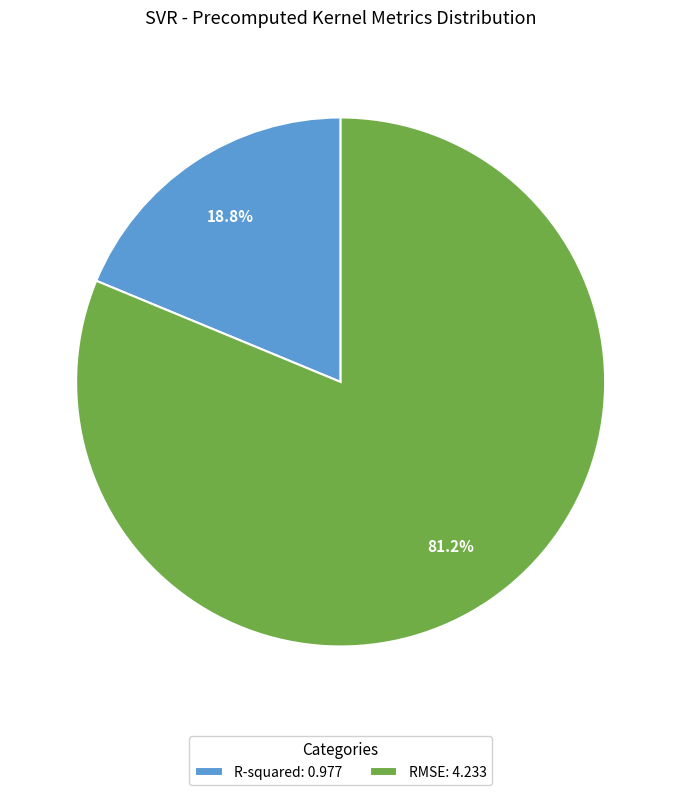

To the nearest percent, what is the combined percentage of RMSE and R-squared?

100%